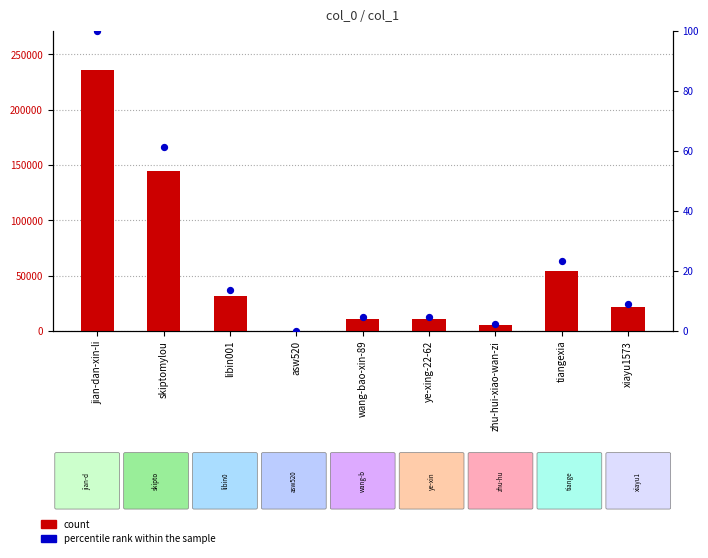

Which series has the largest total across all categories?

count